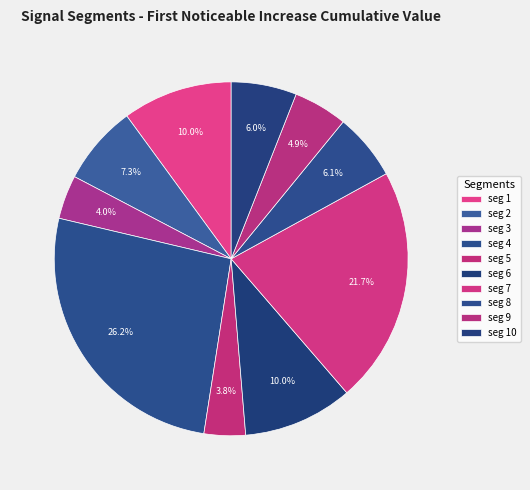

To the nearest percent, what is the average slice percentage?

10%